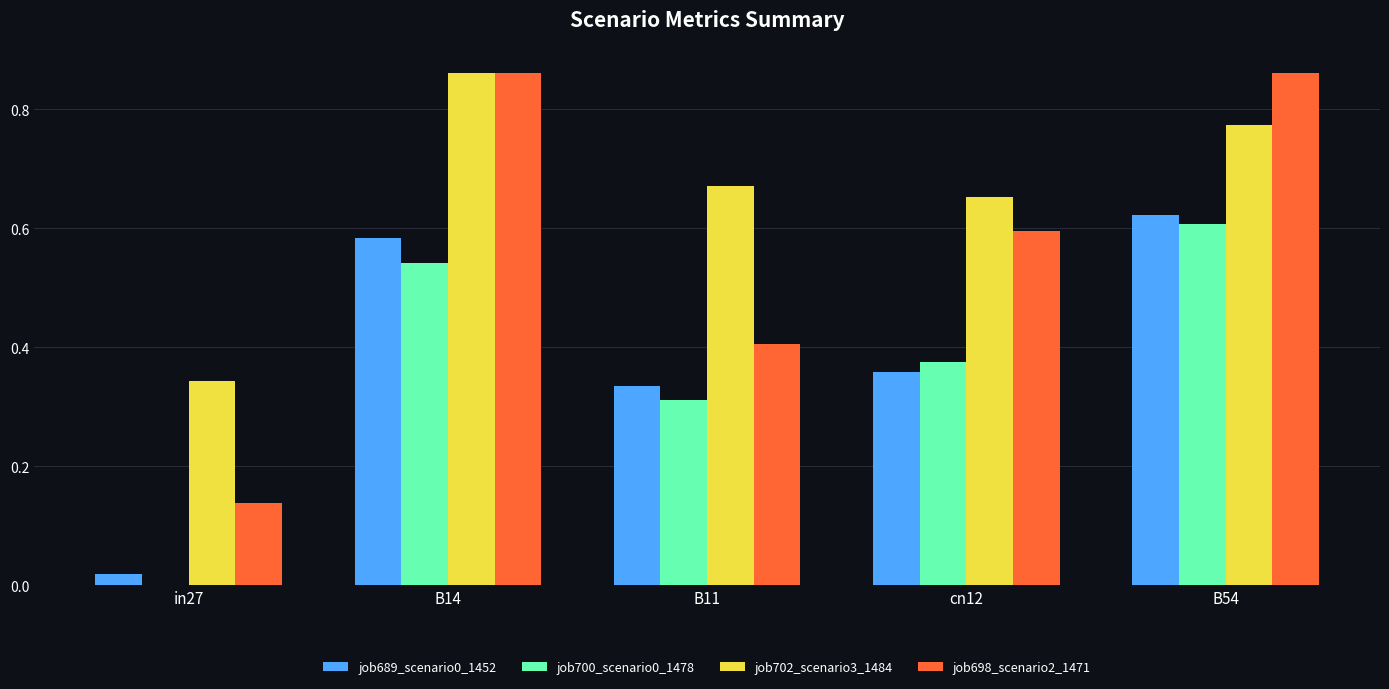

Is the value of job700_scenario0_1478 at B54 greater than the value of job689_scenario0_1452 at B14?

Yes